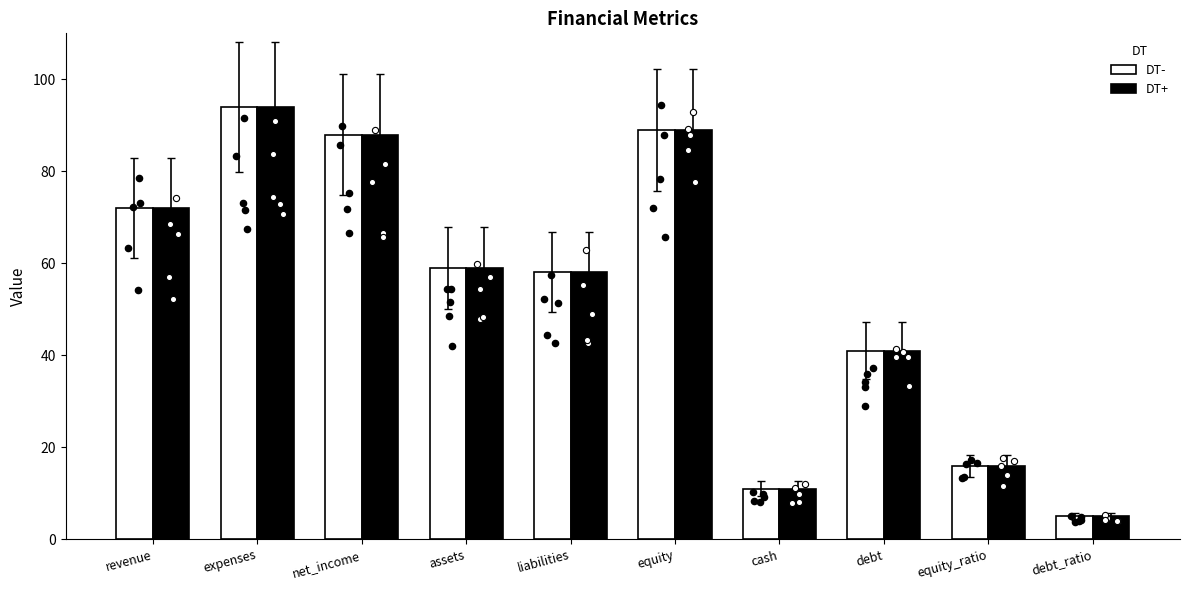

Which series contains the highest Y value?

DT-